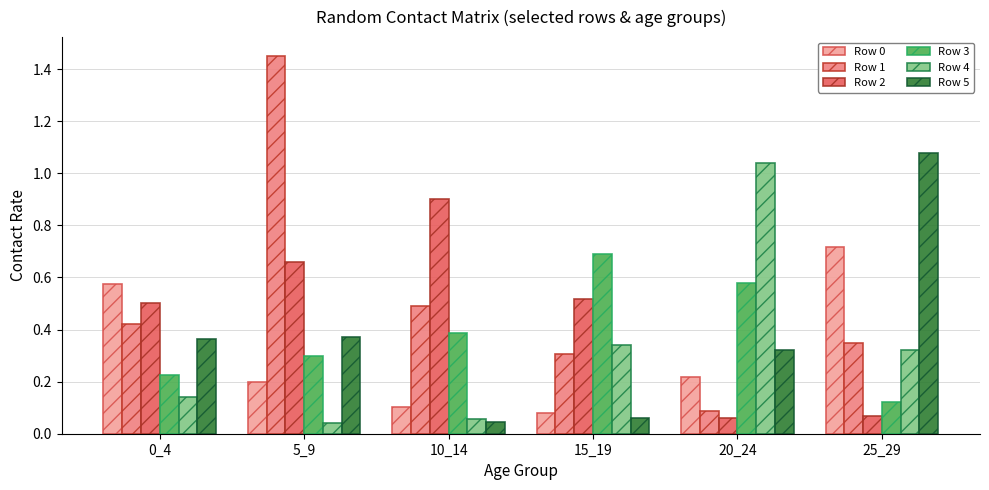

True or false: Row 1 has a value of 0.4 at 0_4.

True